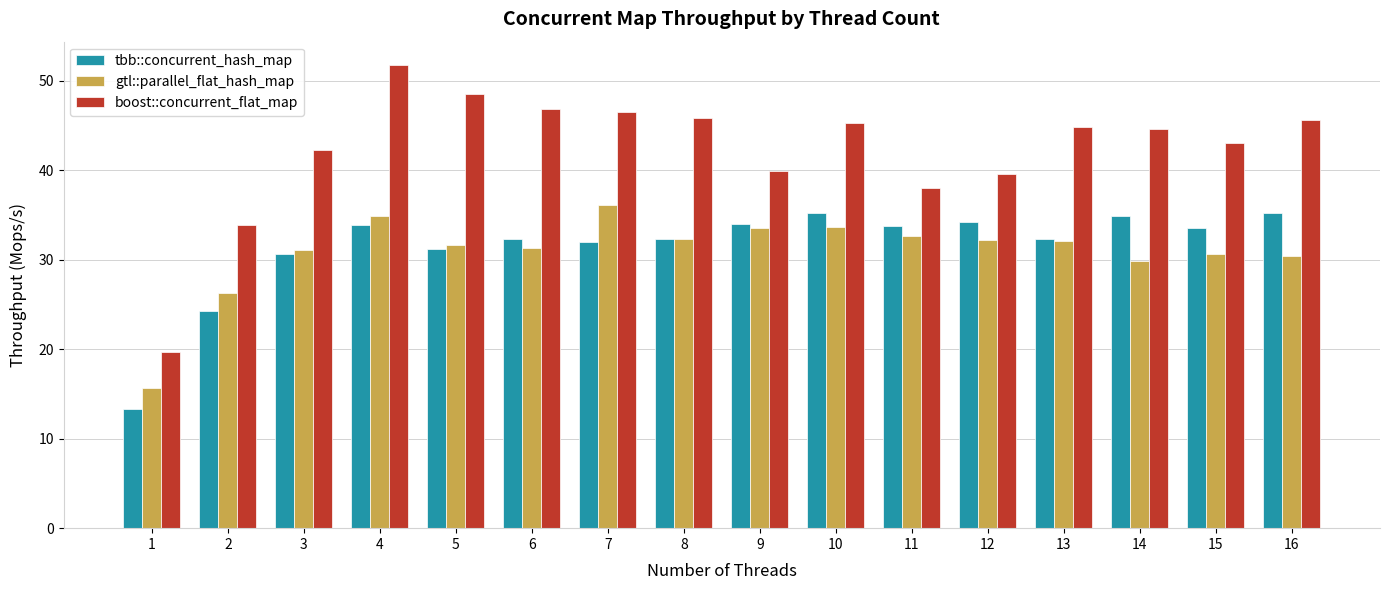

What is the difference between the second highest and minimum values in the boost::concurrent_flat_map series?

28.8